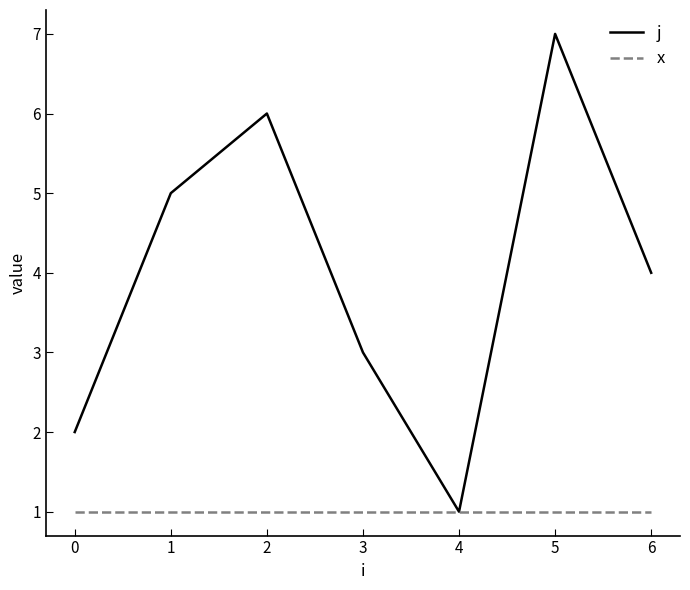

In j, how many points are higher than both neighbors (excluding endpoints)?

2